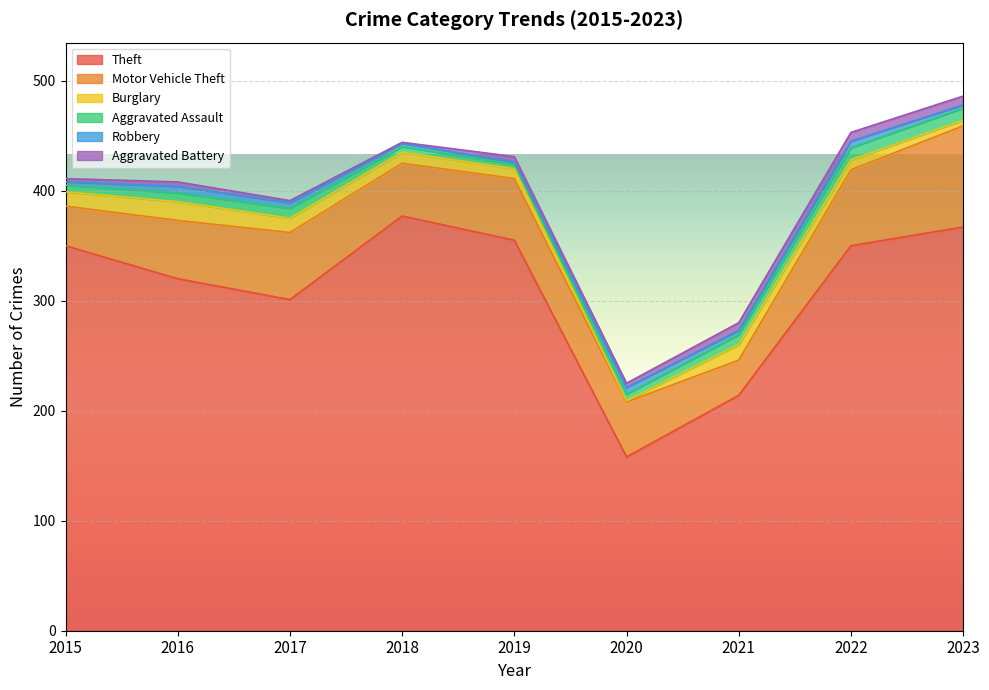

Which has a higher value, 2019 or 2021?

2019